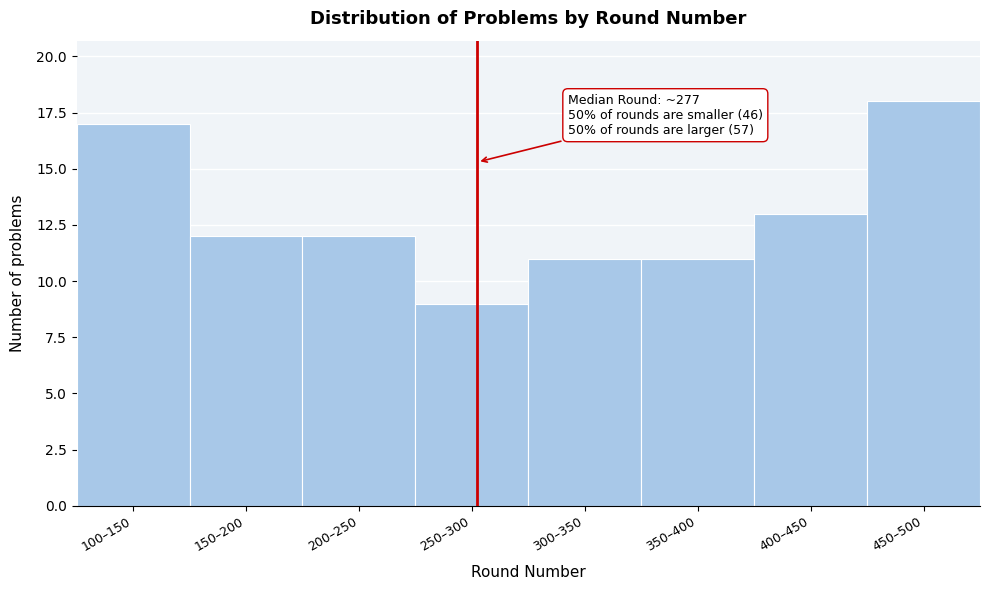

Reading left to right, transcribe all the data shown in this chart.

100–150=17	150–200=12	200–250=12	250–300=9	300–350=11	350–400=11	400–450=13	450–500=18